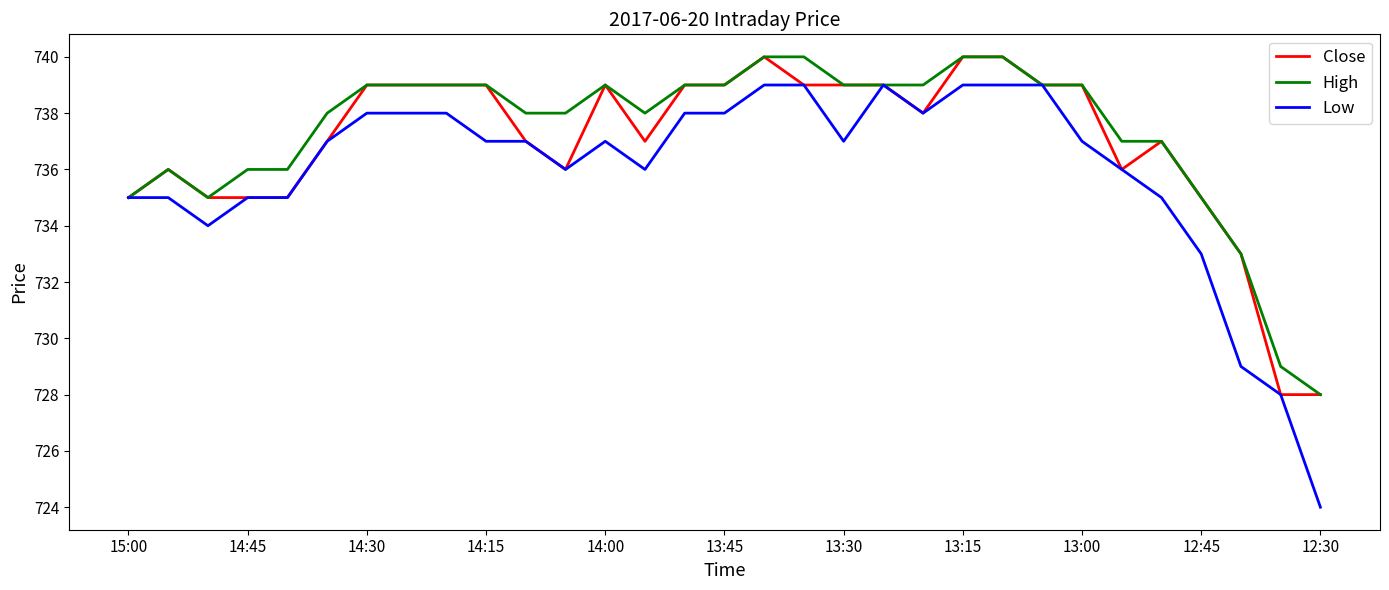

What is the minimum value shown in the chart?

724